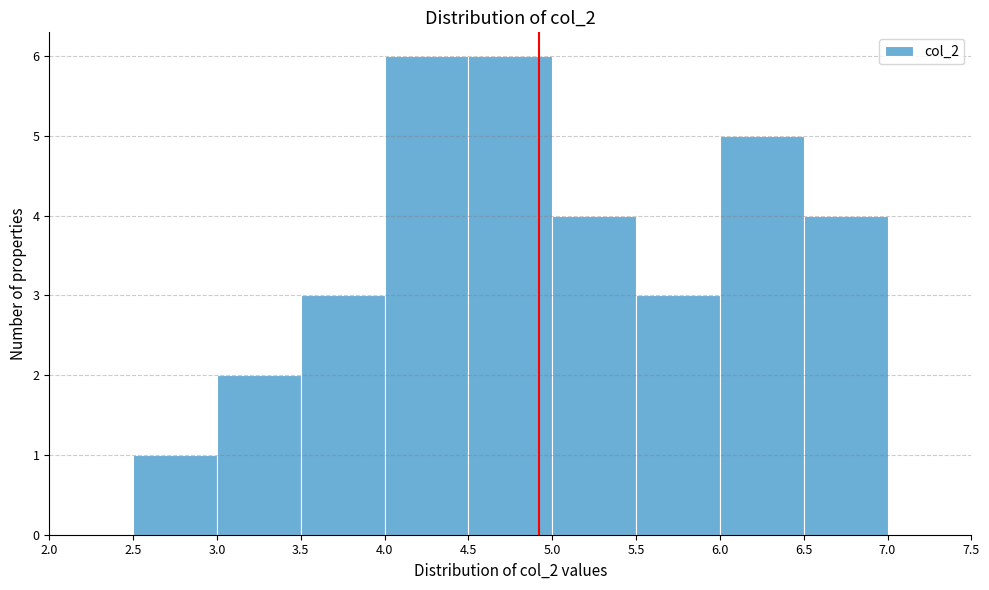

Reading left to right, transcribe this chart: for each bar, give the range it covers on the x-axis and its height. The values are not printed on the chart, so give them approximately, as read against the axis.

2.0 to 2.5: 0
2.5 to 3.0: 1
3.0 to 3.5: 2
3.5 to 4.0: 3
4.0 to 4.5: 6
4.5 to 5.0: 6
5.0 to 5.5: 4
5.5 to 6.0: 3
6.0 to 6.5: 5
6.5 to 7.0: 4
7.0 to 7.5: 0